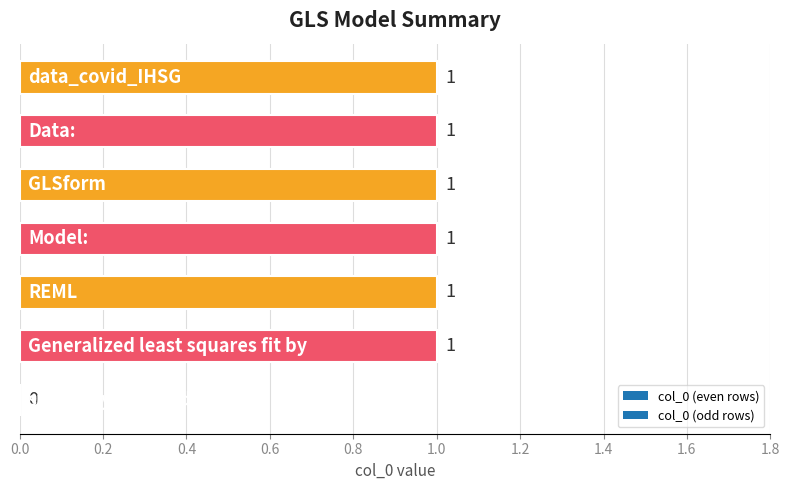

What is the sum of all values?

6